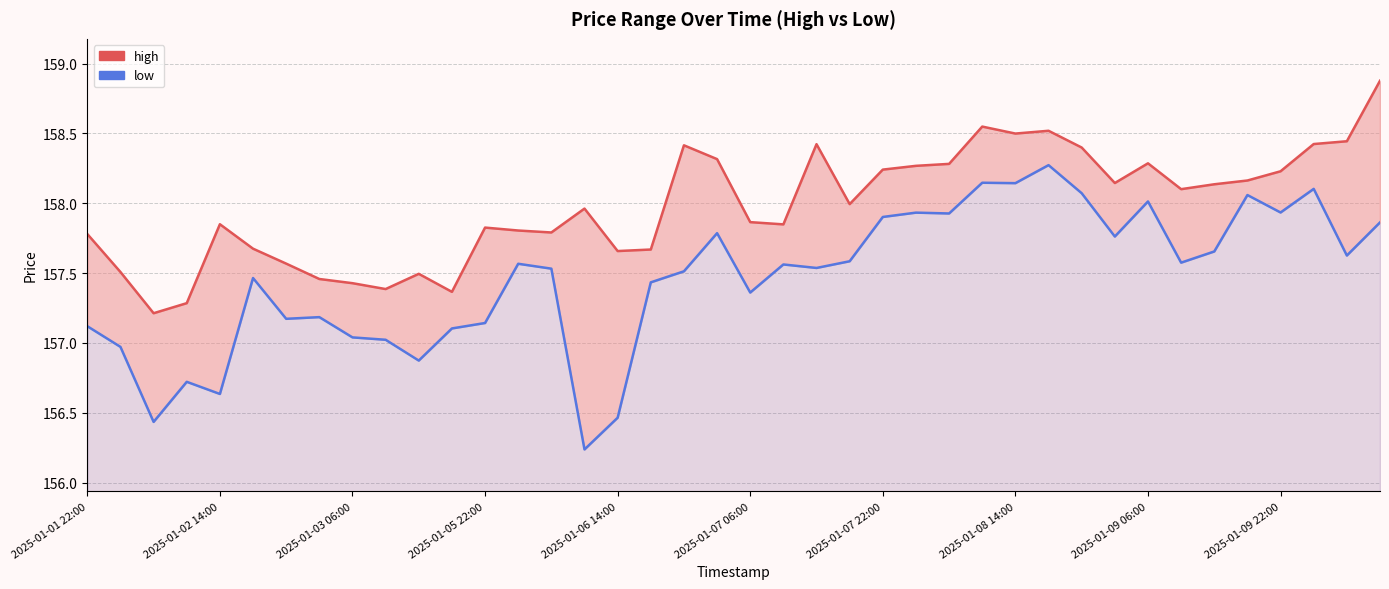

What is the label of the 7th point from the right?

33